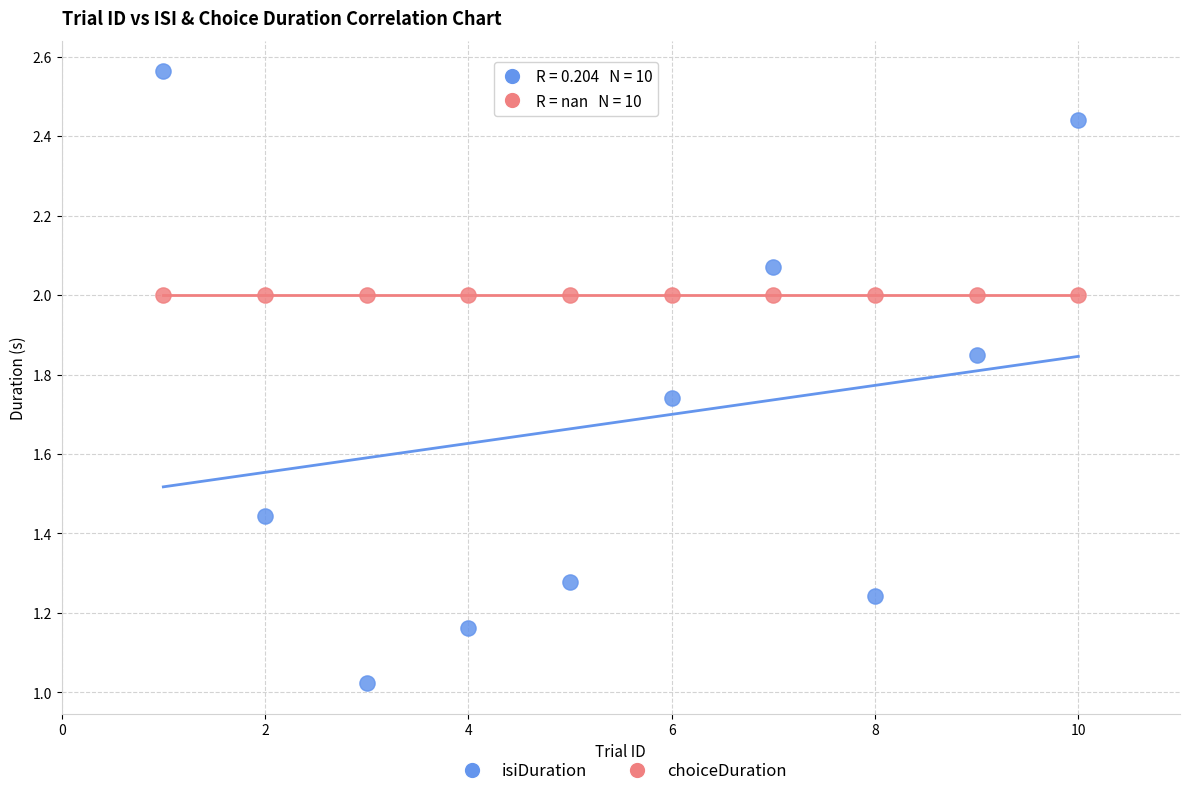

Which series reaches the minimum Y coordinate?

isiDuration